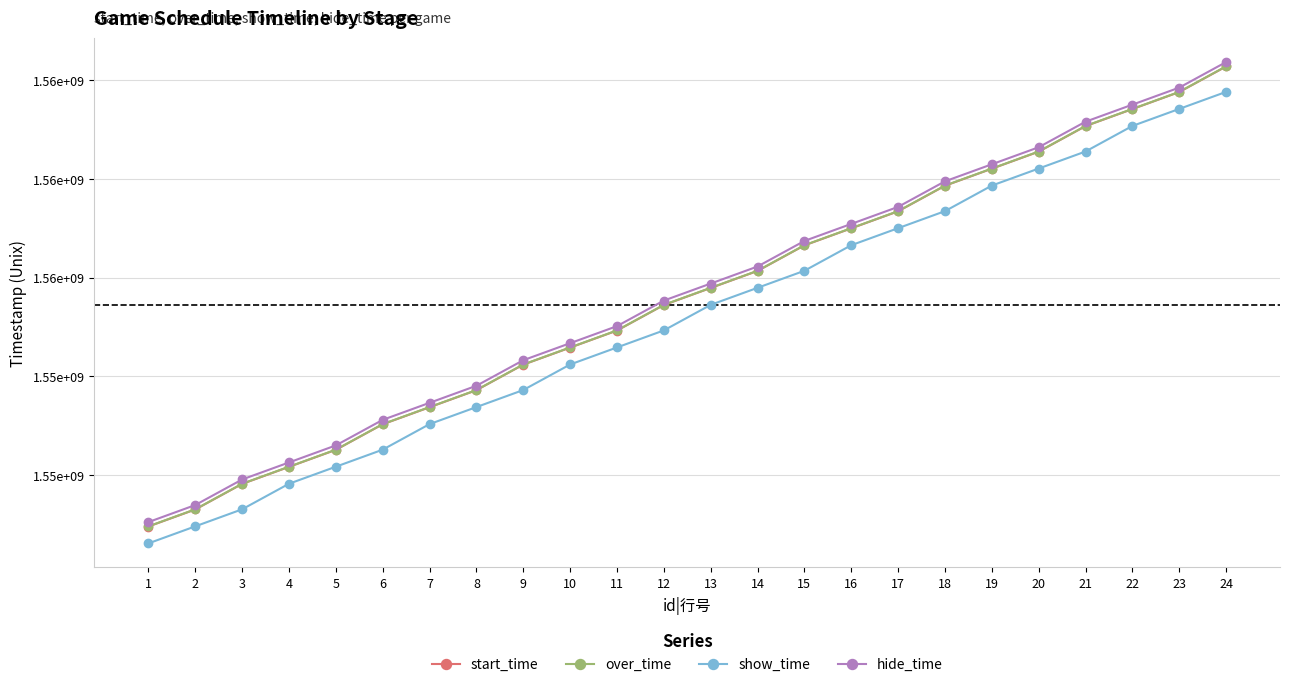

Is this an area chart (filled region under the line)?

No